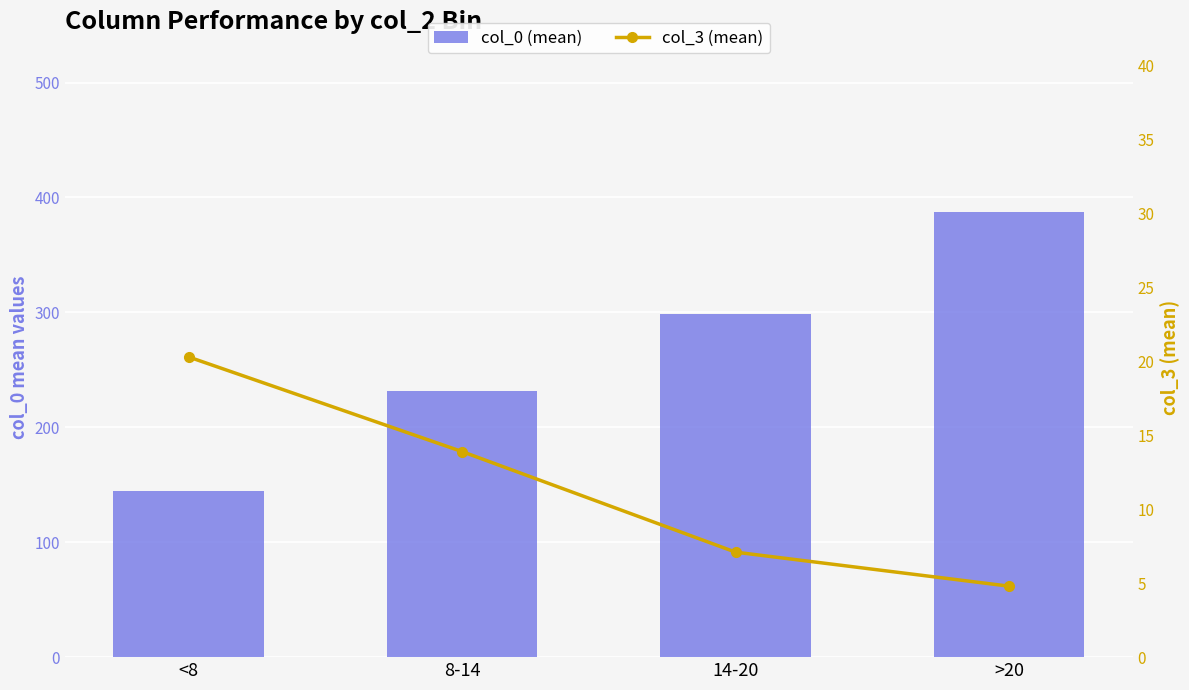

What is the label of the 1st bar from the right?

>20